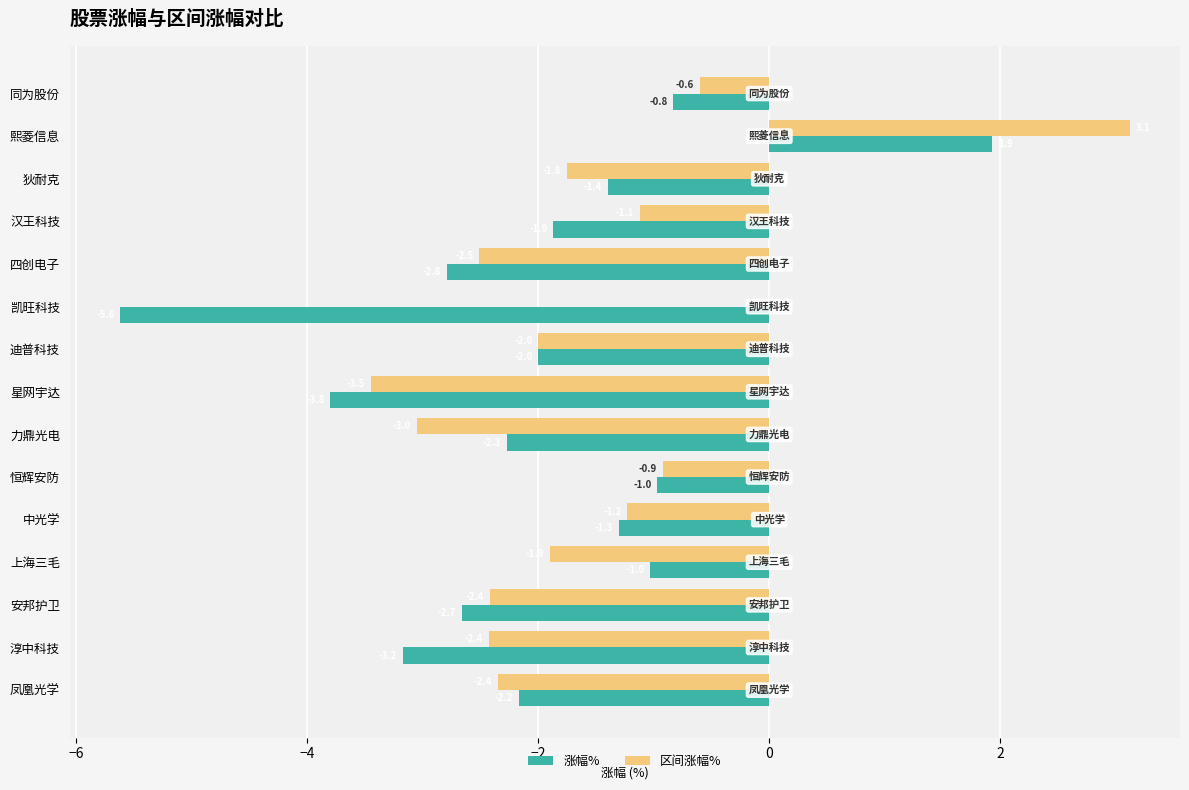

How many positive values does the 涨幅% series have?

1